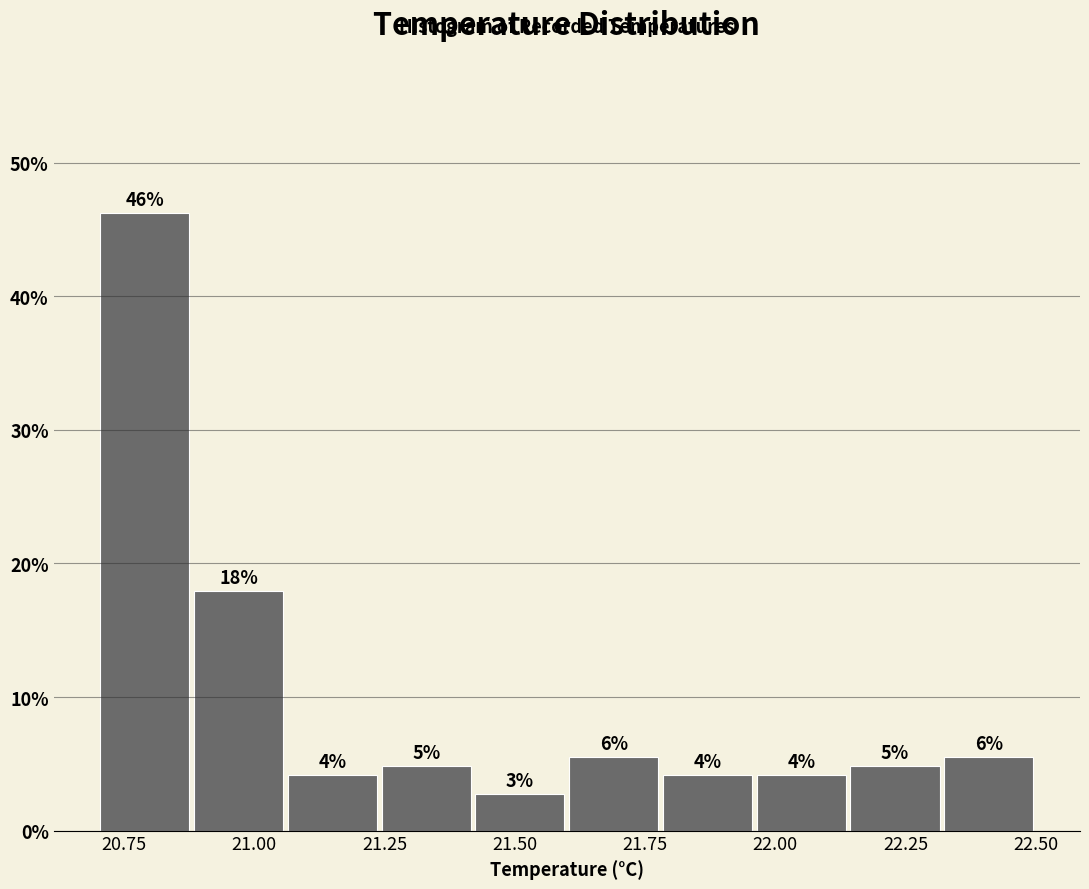

Read against the x-axis, roughly where is the centre of the tallest bar?

20.80